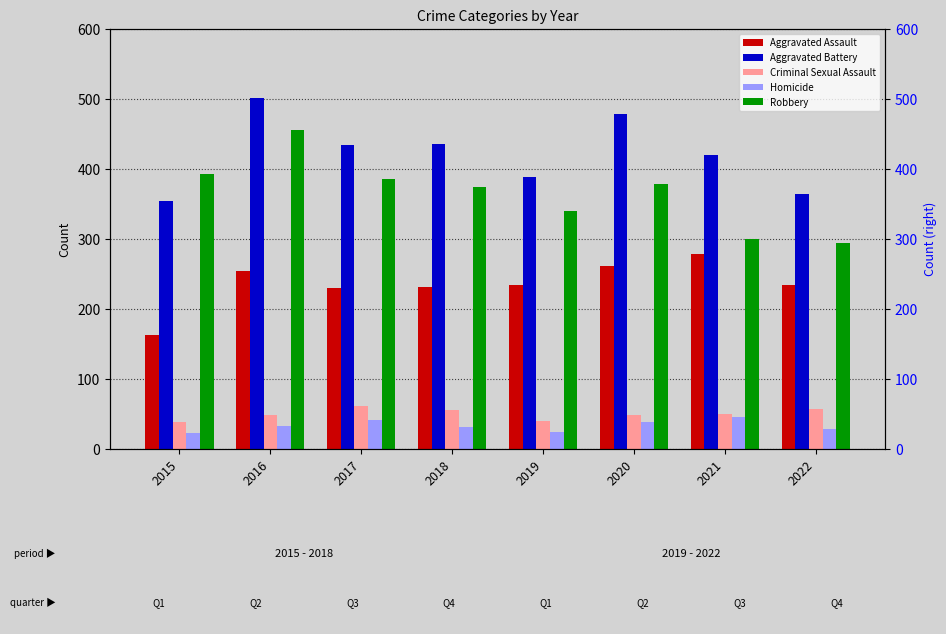

What is the difference between the Robbery values at 2017 and 2022?

92